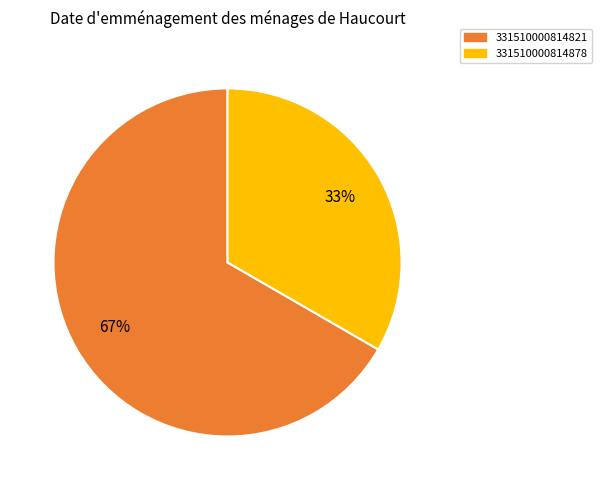

Is there any slice that represents more than half of the pie?

Yes